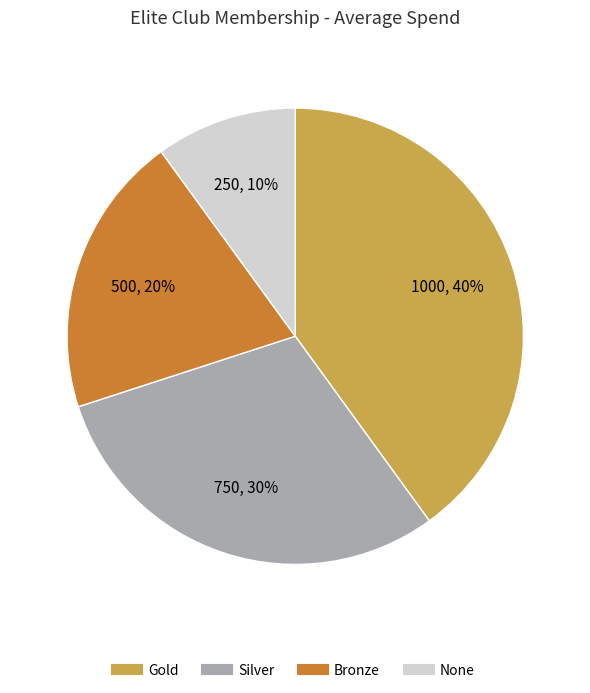

Does Silver represent more than half of the total?

No